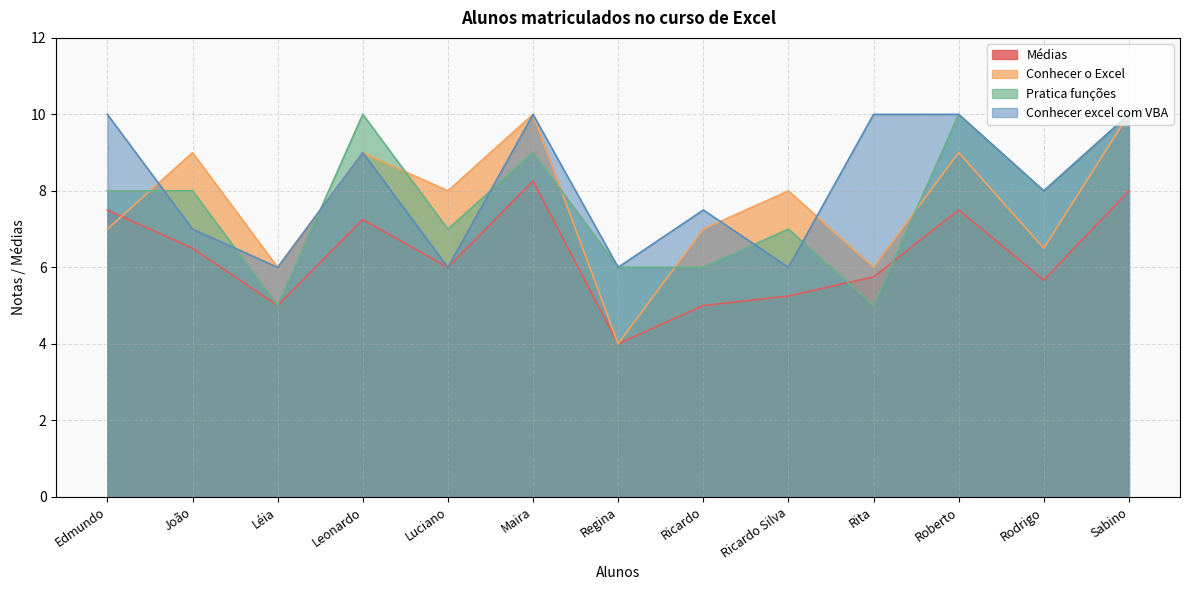

Which series ends up on top after the final intersection of Pratica funções and Conhecer o Excel?

Pratica funções